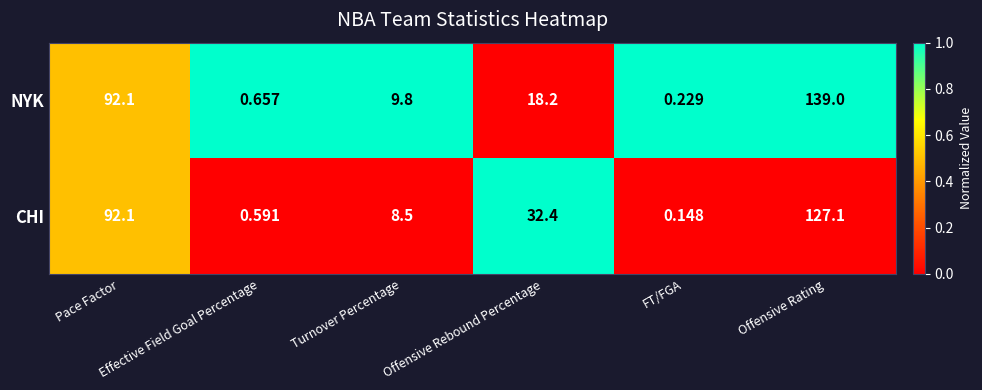

Which series has the largest range (max minus min)?

NYK